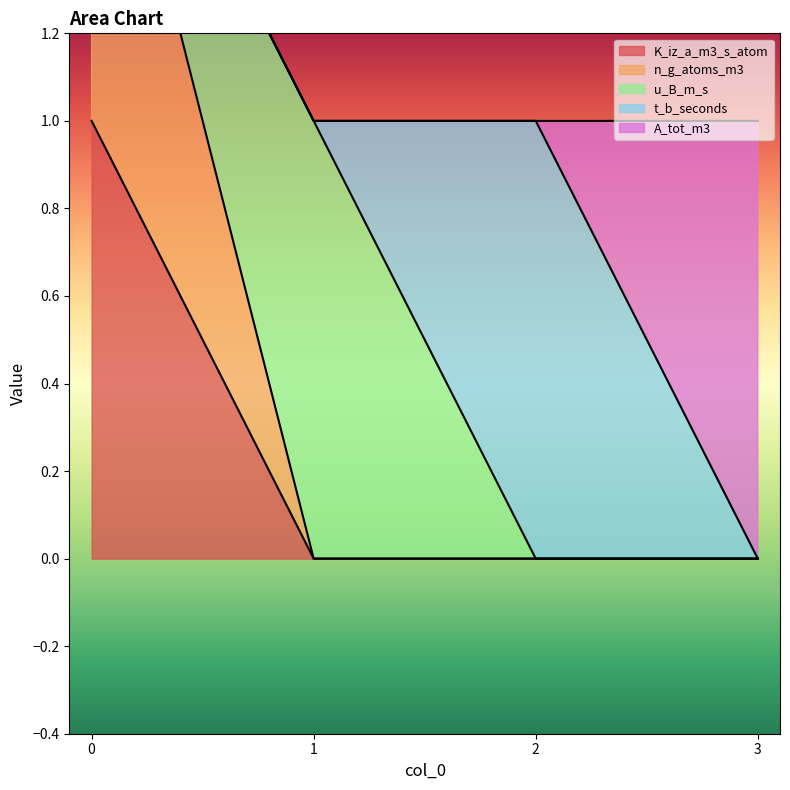

What is the difference between the maximum and second lowest values in the K_iz_a_m3_s_atom series?

1